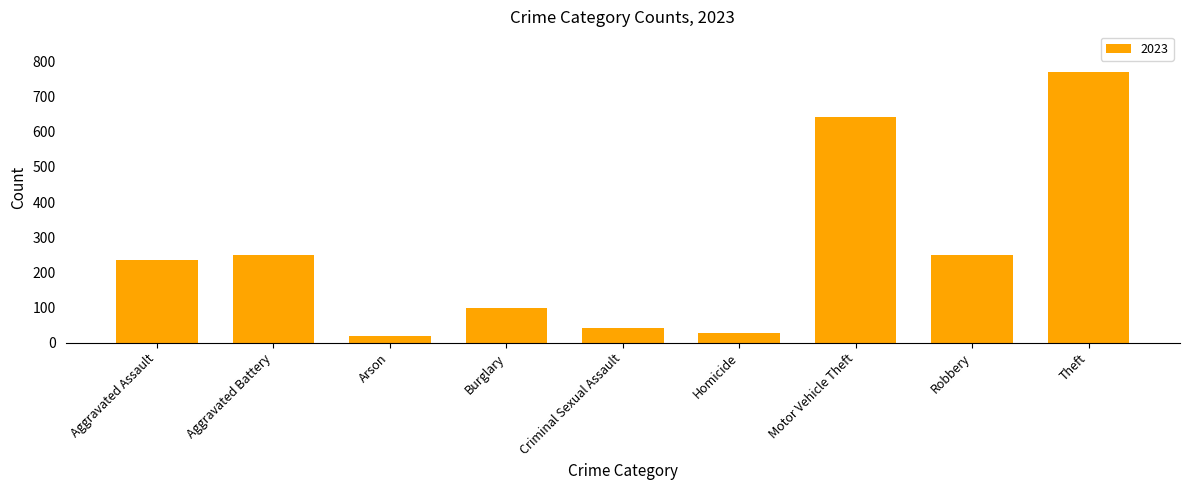

Are the bars grouped side by side (vs. stacked)?

No